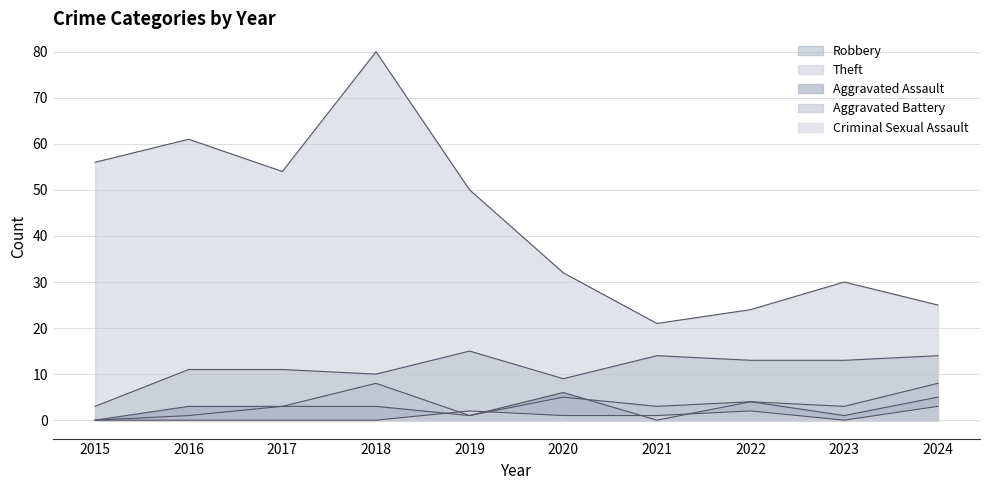

What is the sum of the Theft values at 2015 and 2024?

81